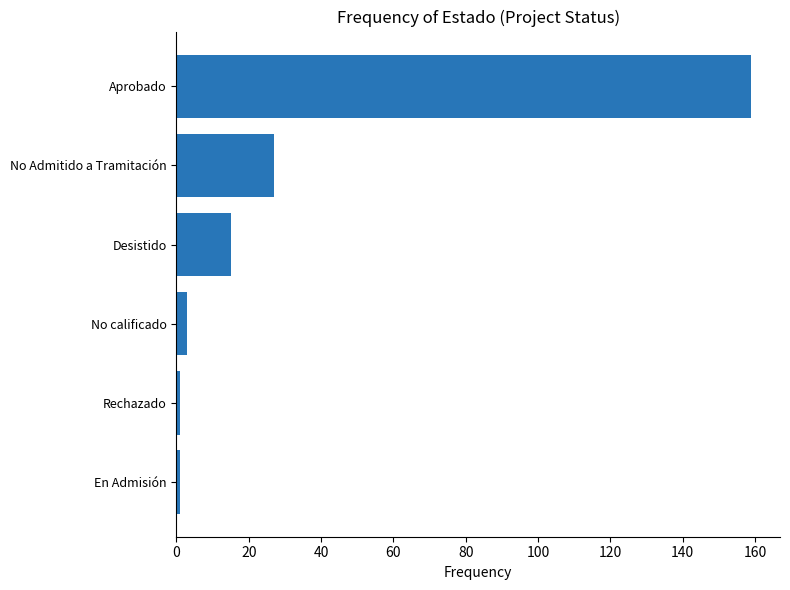

The value at Aprobado is 254. True or false?

False